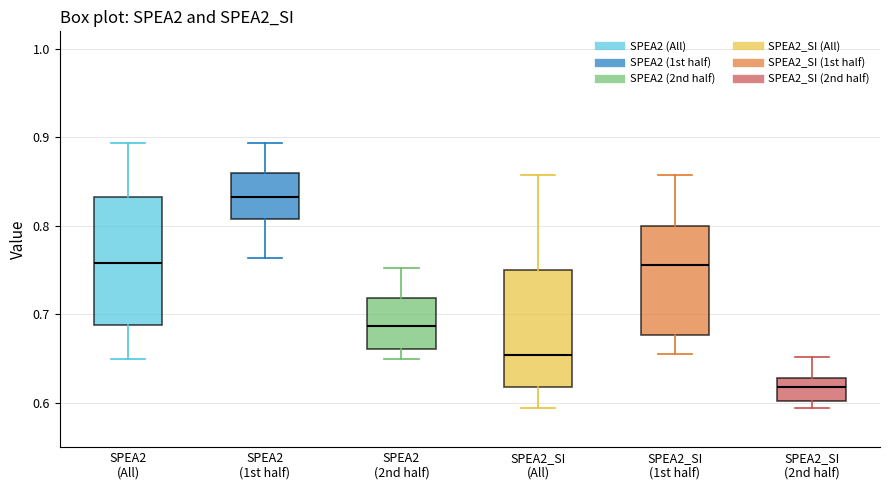

Which box is the tallest, from its lower edge to its upper edge?

SPEA2 (All)